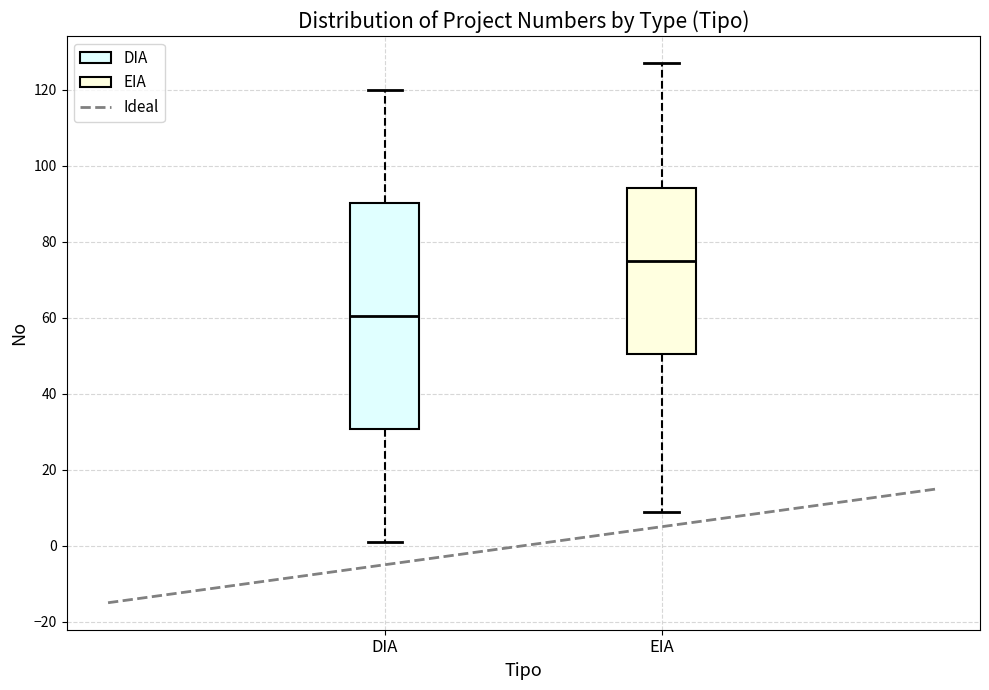

Which box is the tallest, from its lower edge to its upper edge?

DIA